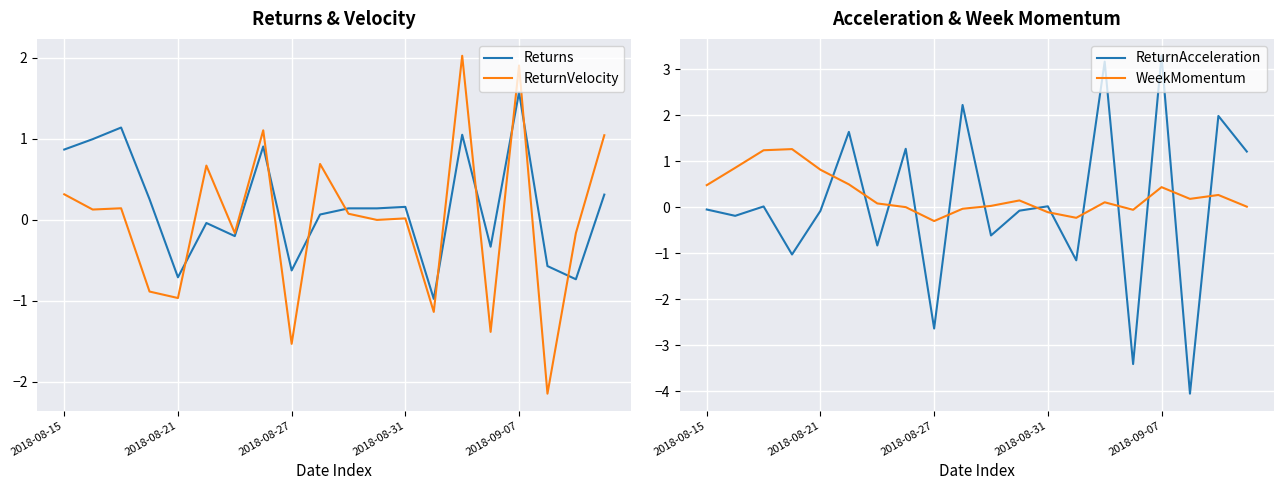

How many interior local valleys does the ReturnVelocity series have?

8